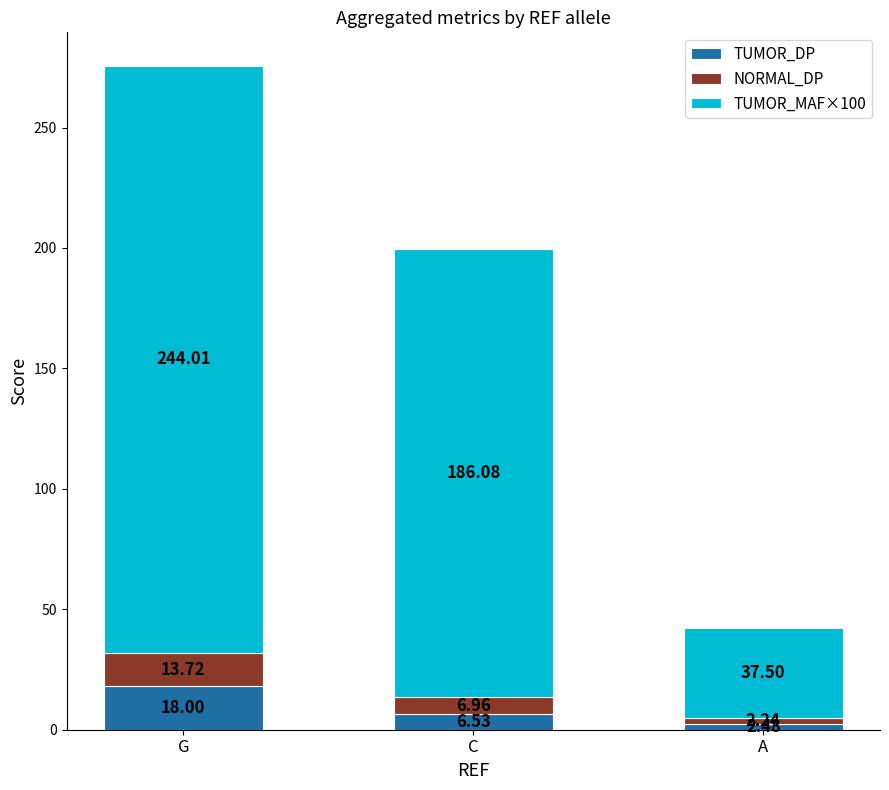

What is the sum of the TUMOR_DP values at G and A?

20.5